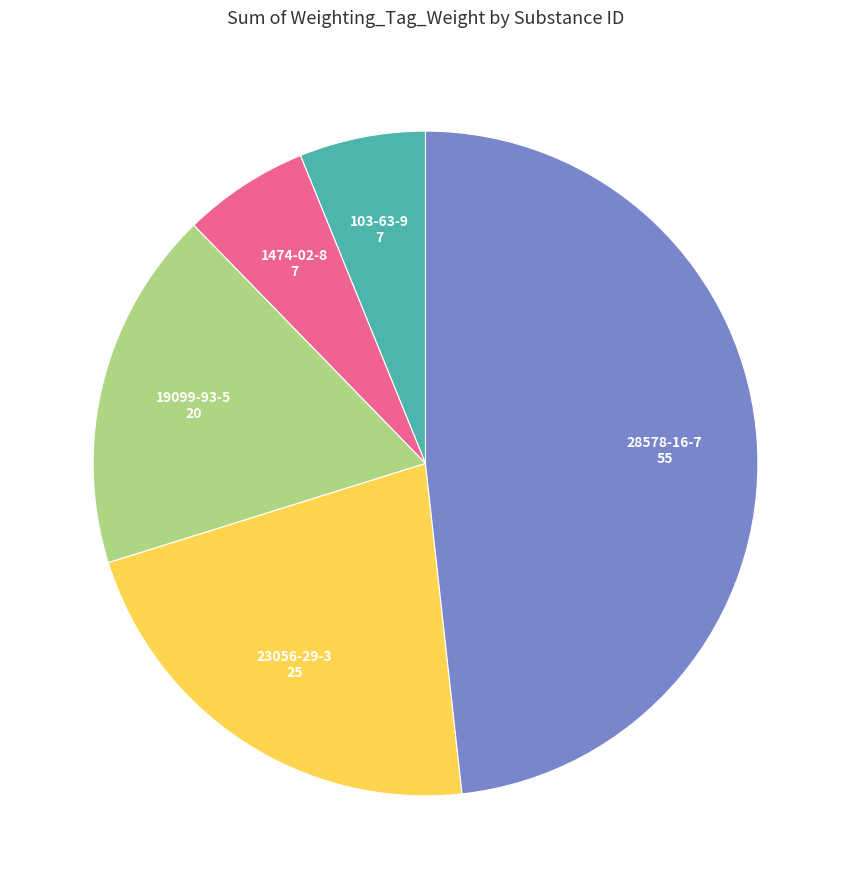

True or false: 1474-02-8 accounts for 21% of the total.

False